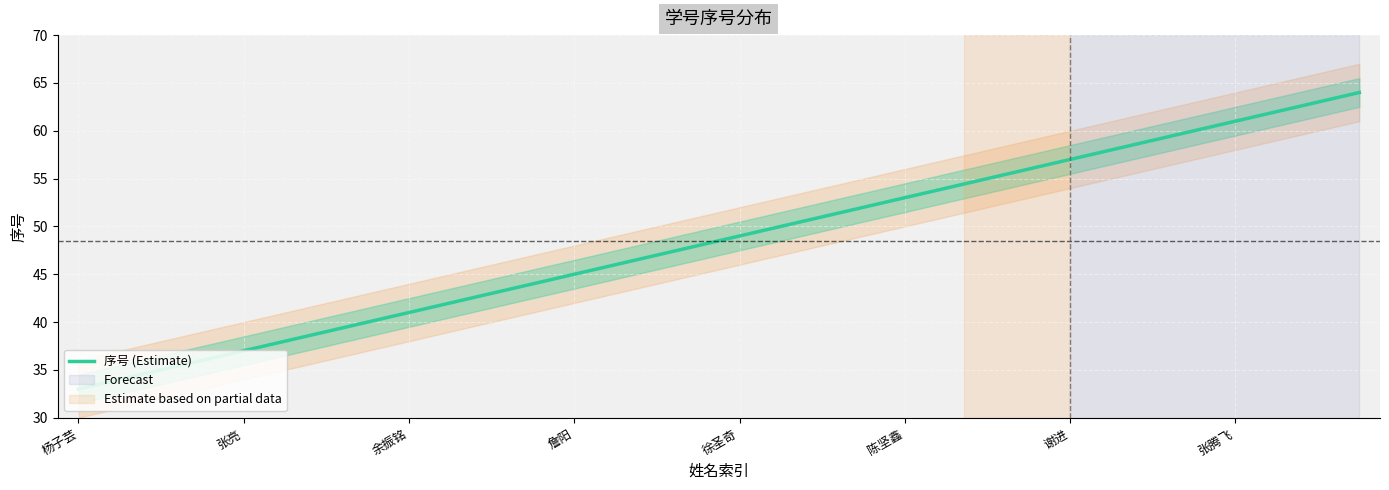

Reading left to right, transcribe all the data shown in this chart.

33	34	35	36	37	38	39	40	41	42	43	44	45	46	47	48	49	50	51	52	53	54	55	56	57	58	59	60	61	62	63	64